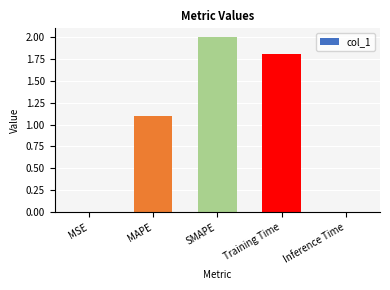

What is the sum of all values?

4.9